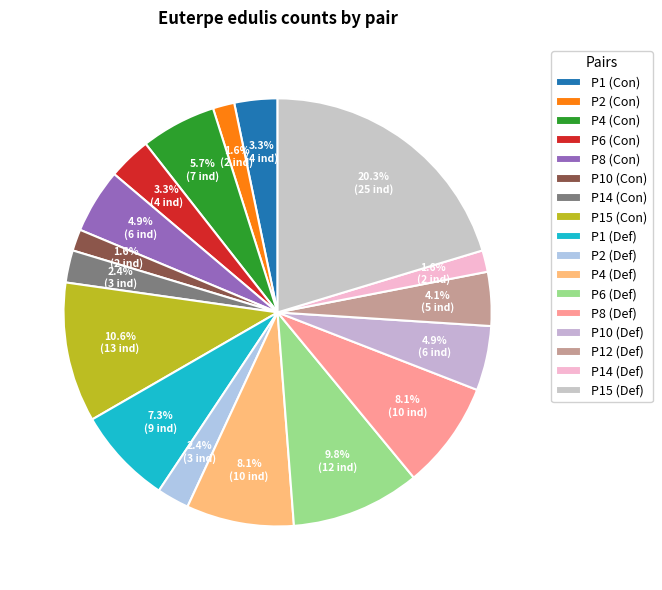

How many segments does this pie chart have?

17